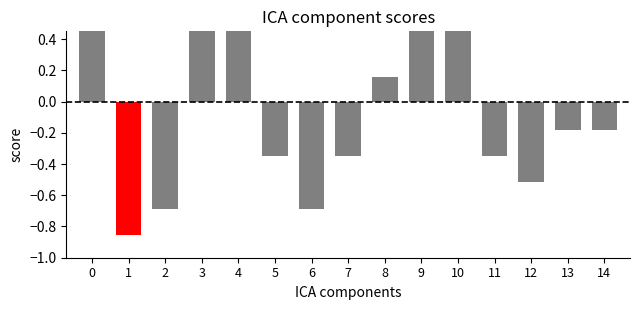

What is the change in value from 7 to 9?

+1.0